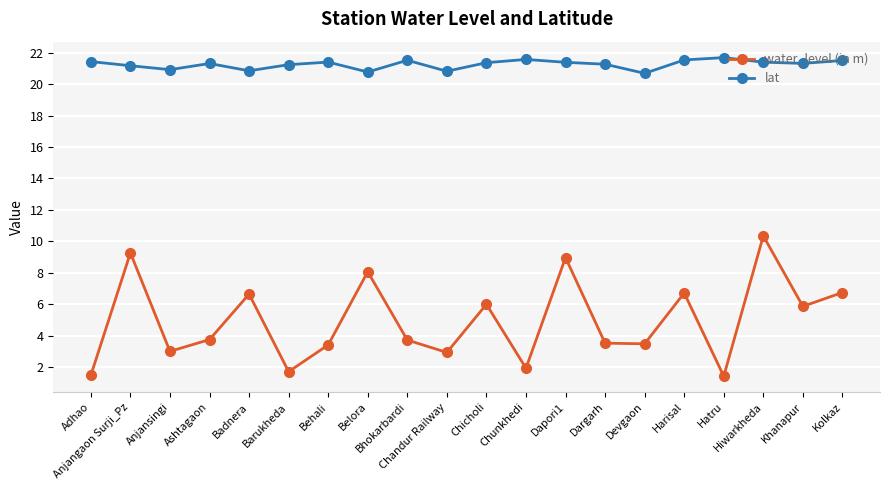

What is the difference between the maximum and minimum values in the water_level (in m) series?

8.9